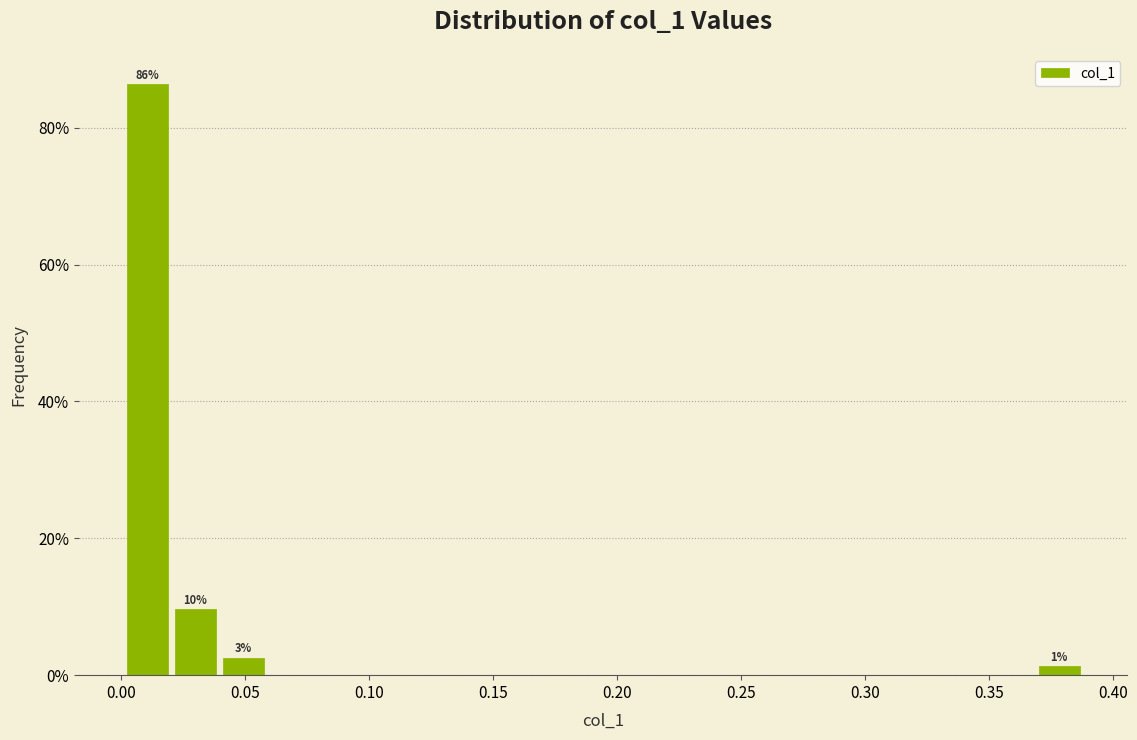

Around what value on the x-axis is the tallest bar? Give the approximate position of its centre, as read against the axis.

0.010